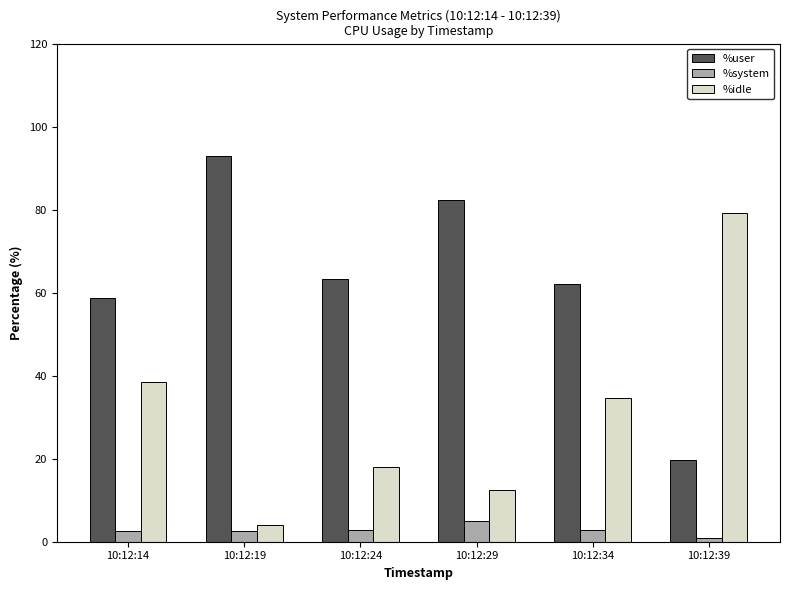

Does the chart contain stacked bars?

No